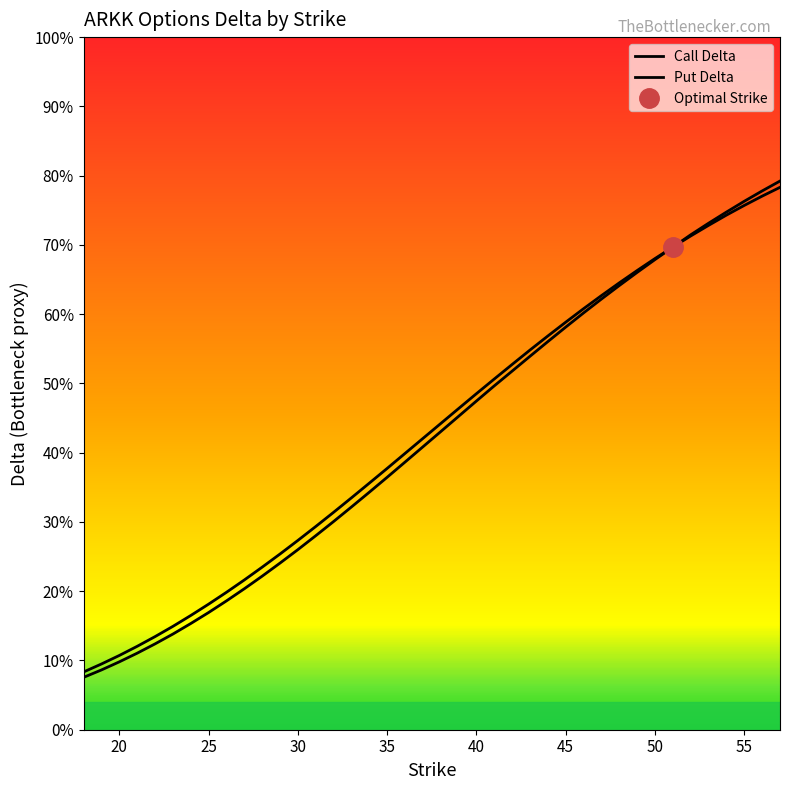

Reading right to left, what are all the values shown in this chart?

delta: 0.8	0.8	0.8	0.7	0.7	0.7	0.7	0.7	0.7	0.6	0.6	0.6	0.6	0.6	0.5	0.5	0.5	0.5	0.5	0.4	0.4	0.4	0.4	0.4	0.3	0.3	0.3	0.3	0.3	0.2	0.2	0.2	0.2	0.2	0.1	0.1	0.1	0.1	0.1	0.1
put_delta: 0.8	0.8	0.8	0.7	0.7	0.7	0.7	0.7	0.7	0.6	0.6	0.6	0.6	0.6	0.5	0.5	0.5	0.5	0.5	0.4	0.4	0.4	0.4	0.3	0.3	0.3	0.3	0.3	0.2	0.2	0.2	0.2	0.2	0.2	0.1	0.1	0.1	0.1	0.1	0.1